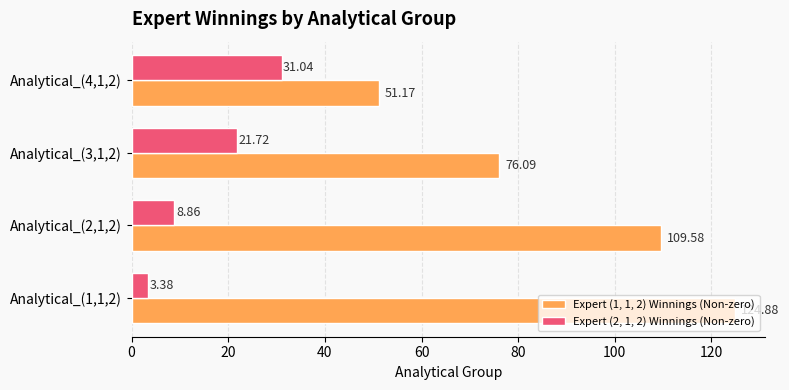

What is the minimum value for Expert (2, 1, 2) Winnings (Non-zero)?

3.4